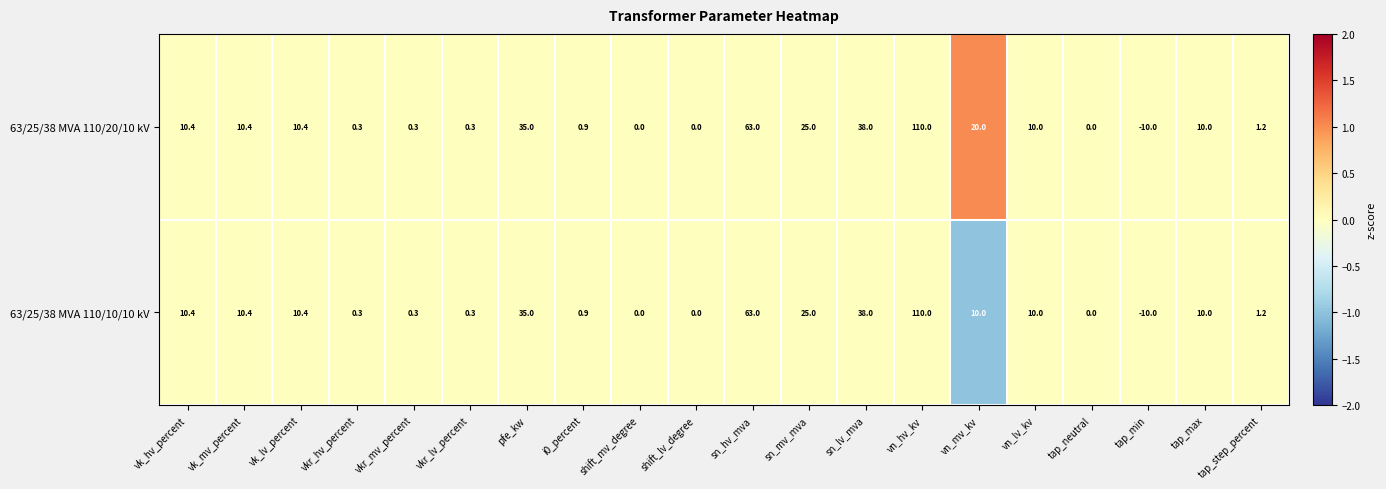

Which series has the largest total across all categories?

63/25/38 MVA 110/20/10 kV